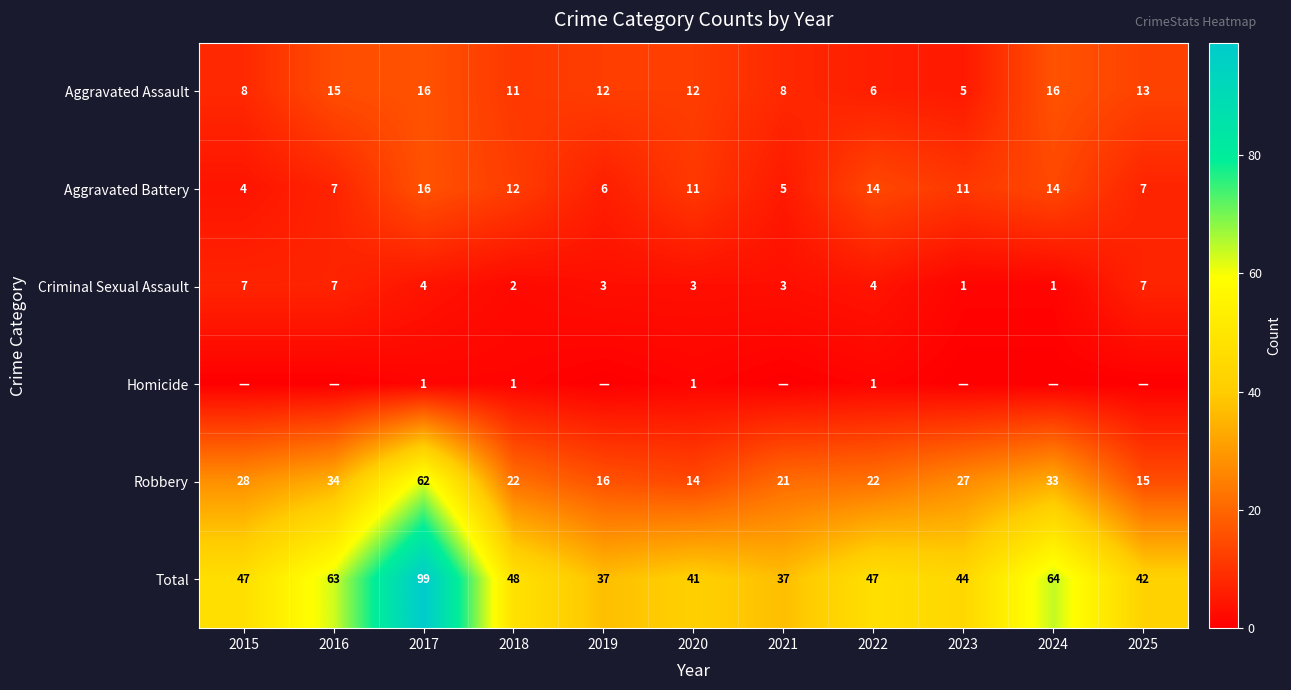

At which label does Robbery reach its peak?

2017